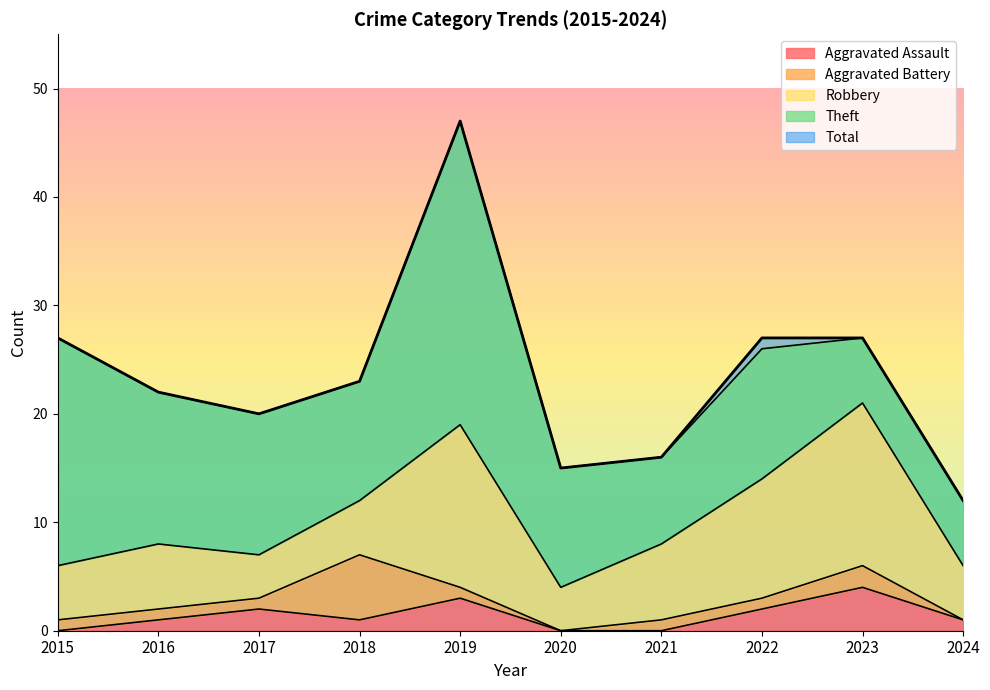

How many values in the Theft series exceed 12?

4